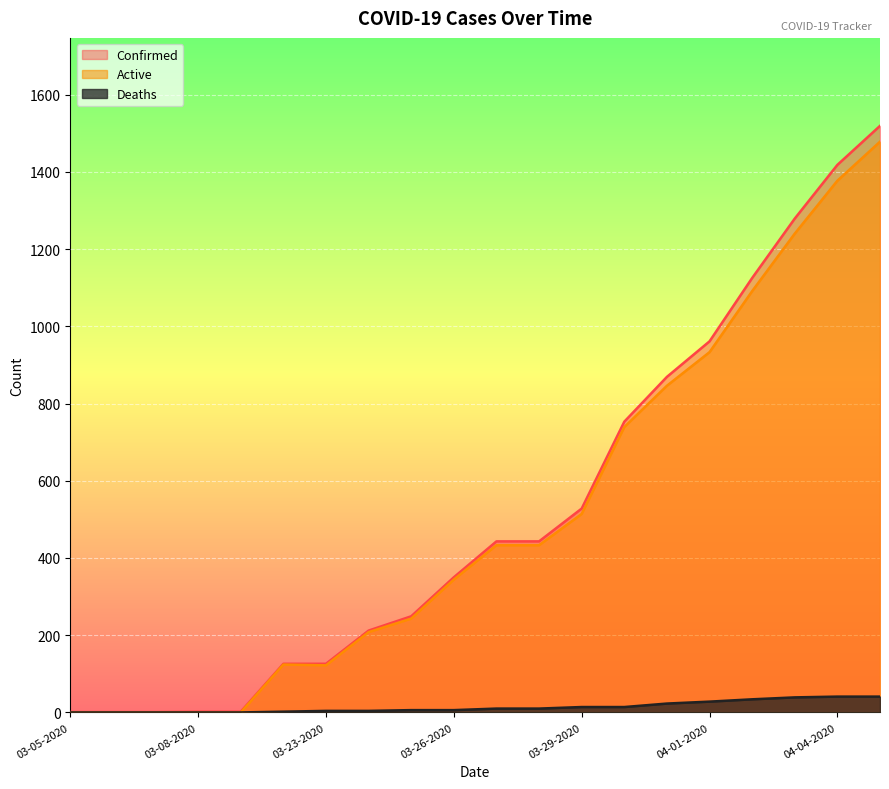

How many values in the Active series exceed 433?

8